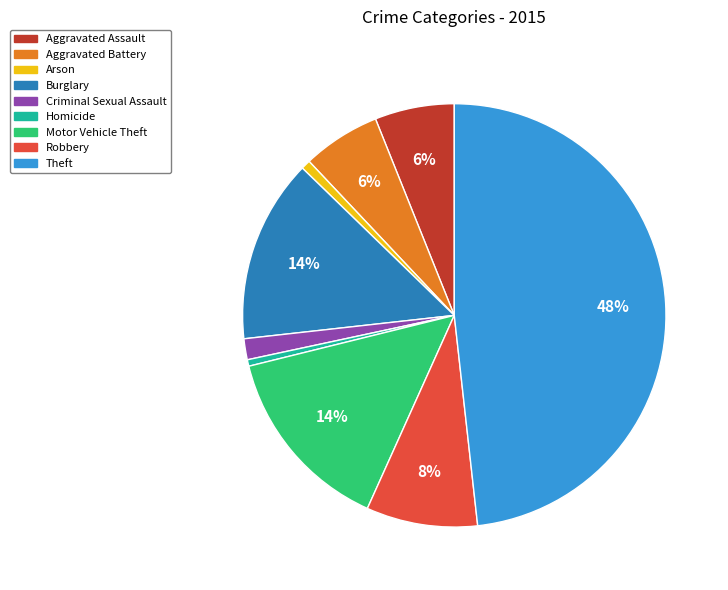

Does any single category account for the majority?

No